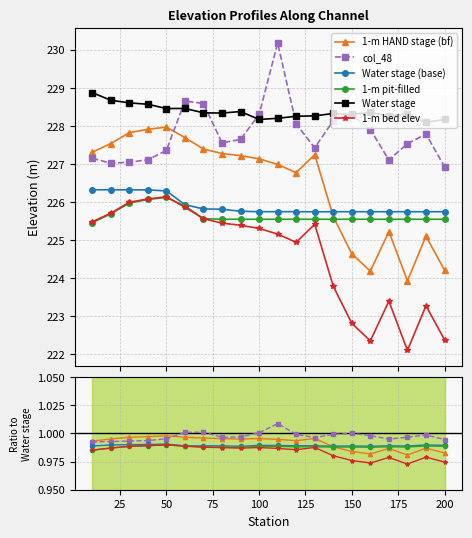

At which category does 1-m pit-filled reach its first local valley?

200